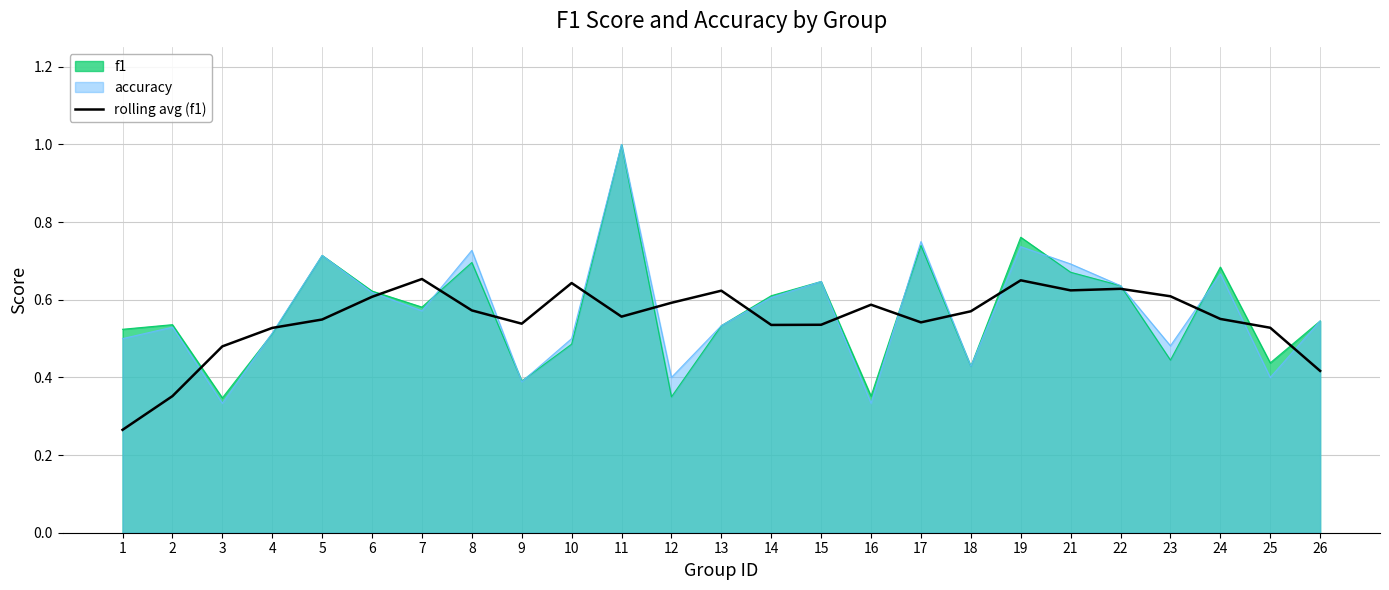

What is the maximum value shown in the chart?

1.0